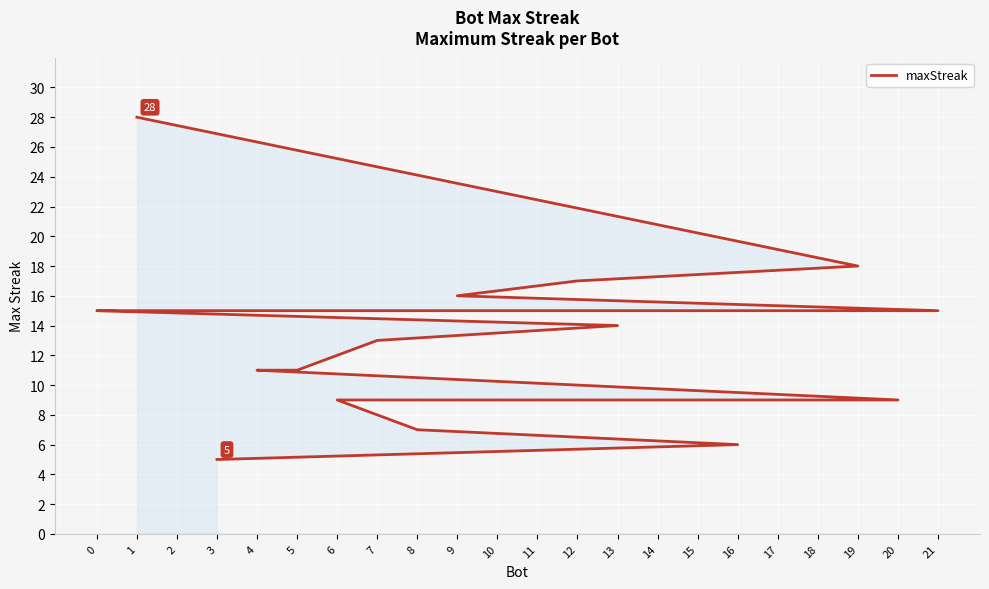

What is the sum of the values at 1 and 6?

37